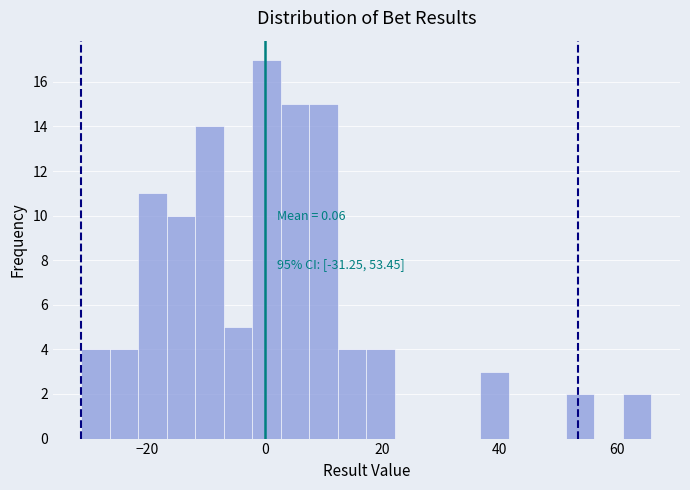

Around what value on the x-axis is the tallest bar? Give the approximate position of its centre, as read against the axis.

0